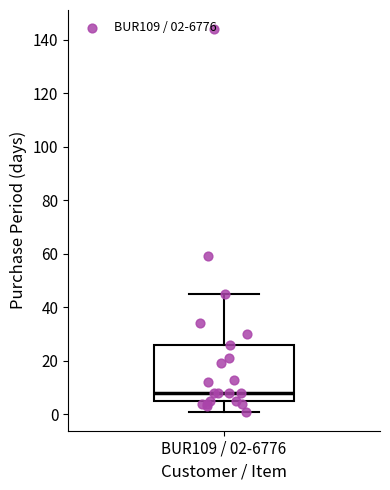

Read this box plot against the y-axis: the position of the median line, the range covered by the box, and the ends of both whiskers. The values are not printed on the chart, so give them approximately, as read against the axis.

median 8, box 6 to 26, whiskers 2 to 46